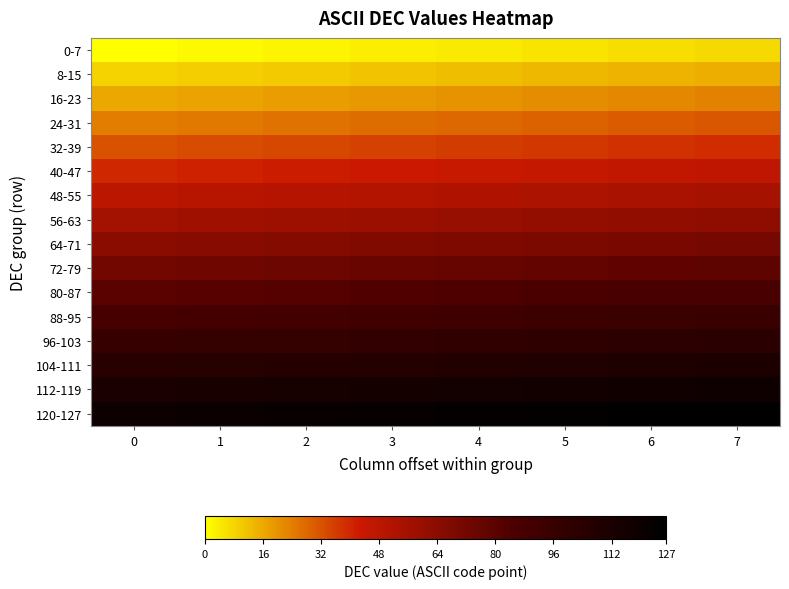

What is the total value across all series at 1?

976